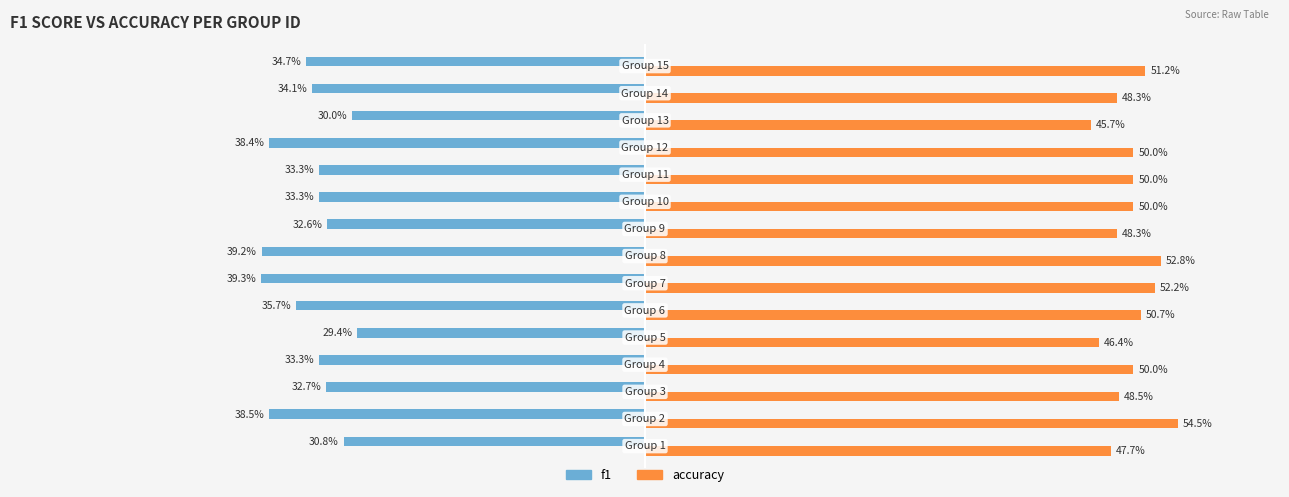

What are all the series names shown in the legend?

f1, accuracy